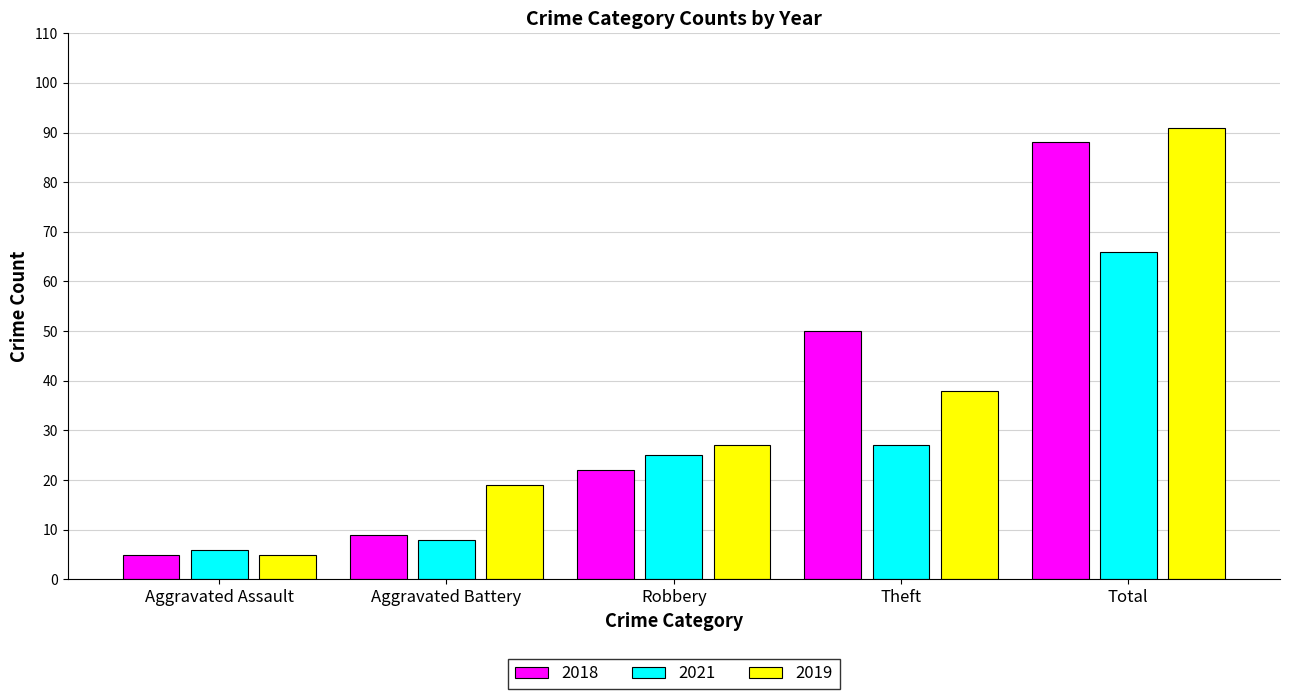

List the labels in order of 2019 value, smallest first.

Aggravated Assault, Aggravated Battery, Robbery, Theft, Total